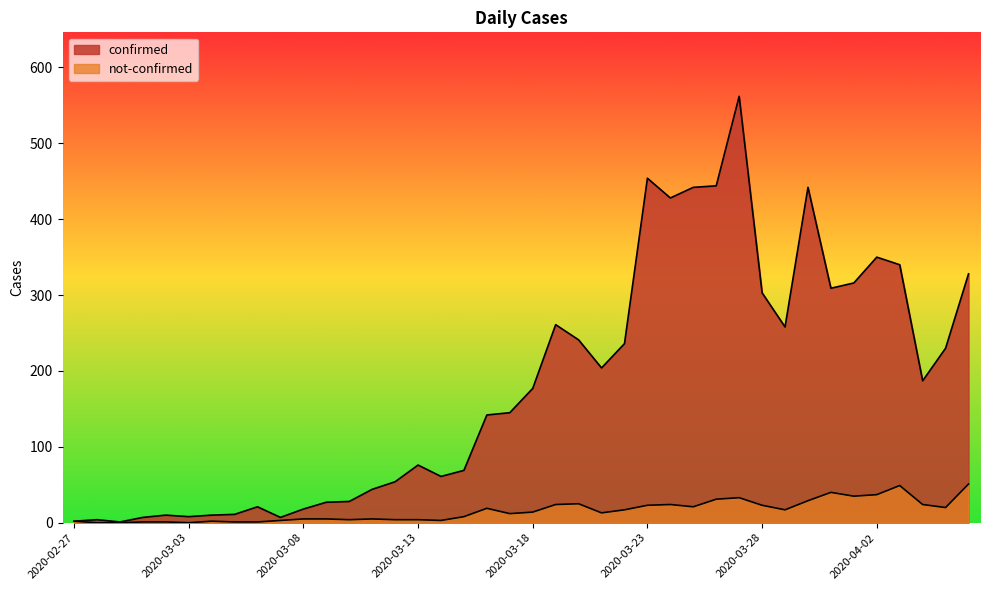

At how many categories does at least one series exceed 133?

22